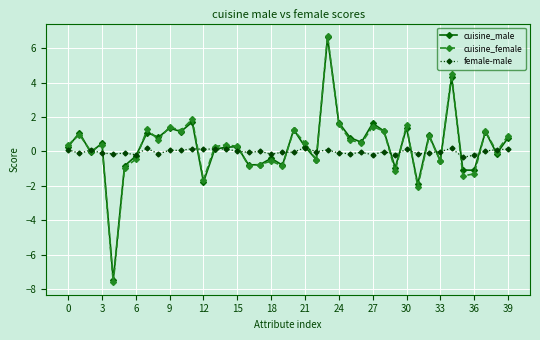

Which series has the largest range (max minus min)?

cuisine_female